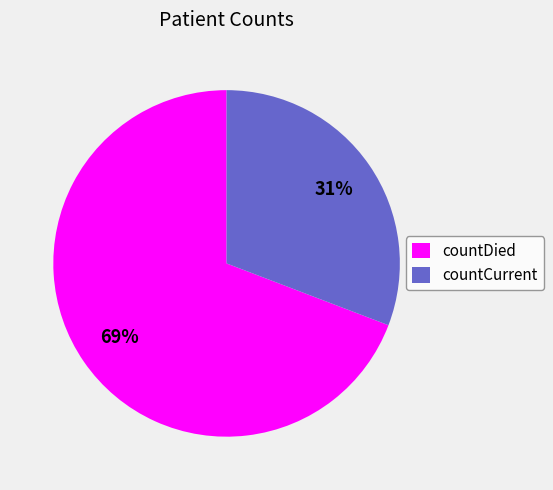

To the nearest percent, what is the difference between the countDied and countCurrent slice percentages?

38%